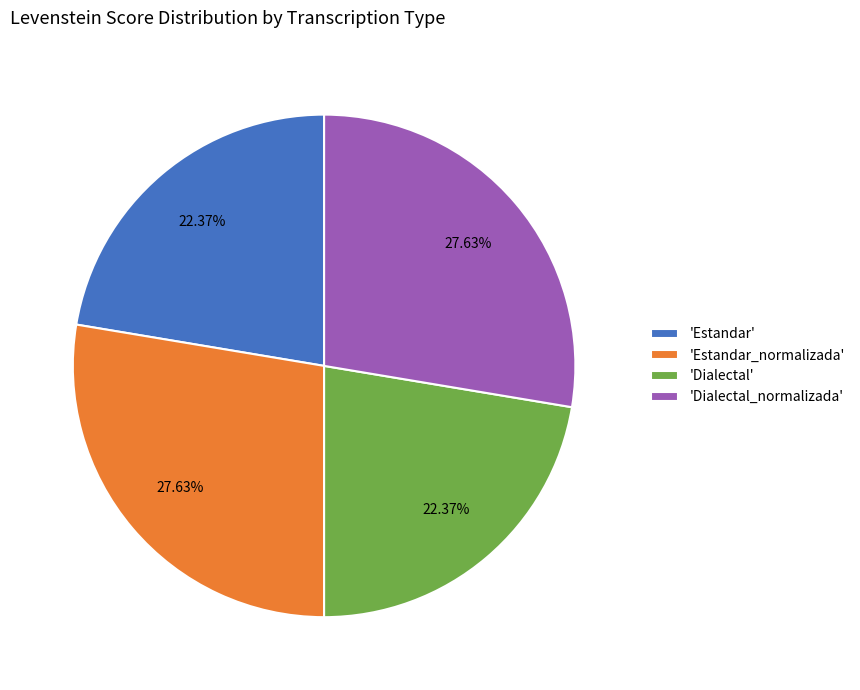

Is the sum of 'Dialectal' and 'Estandar' greater than half?

No